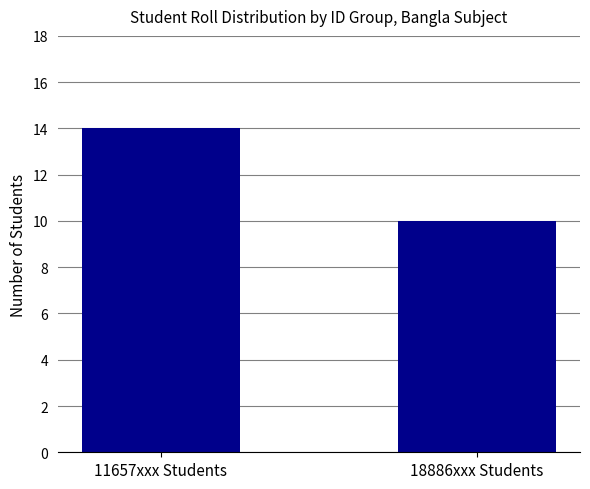

Approximately how many times larger is the value at 11657xxx Students compared to 18886xxx Students?

1.4